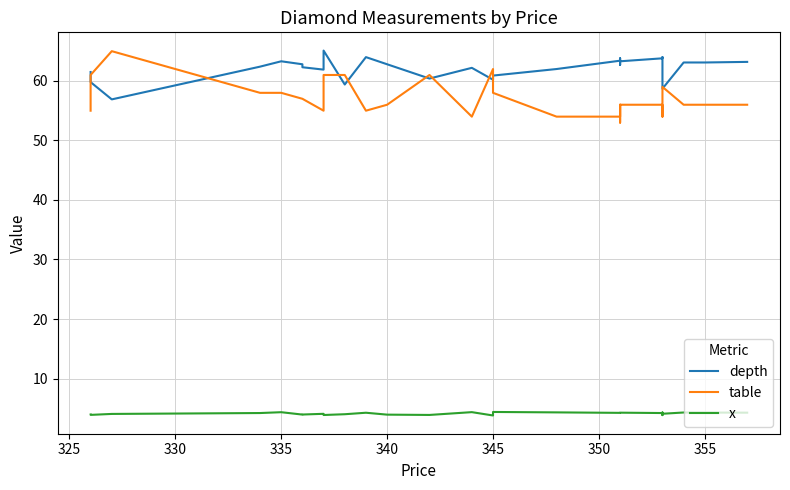

Does the chart have visible grid lines?

Yes